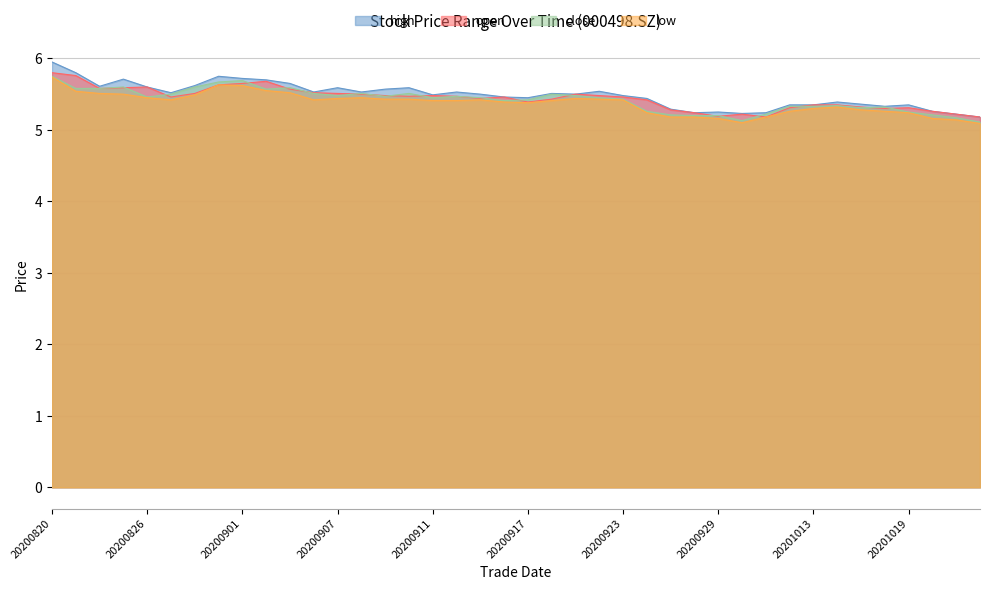

What is the greatest value displayed?

6.0